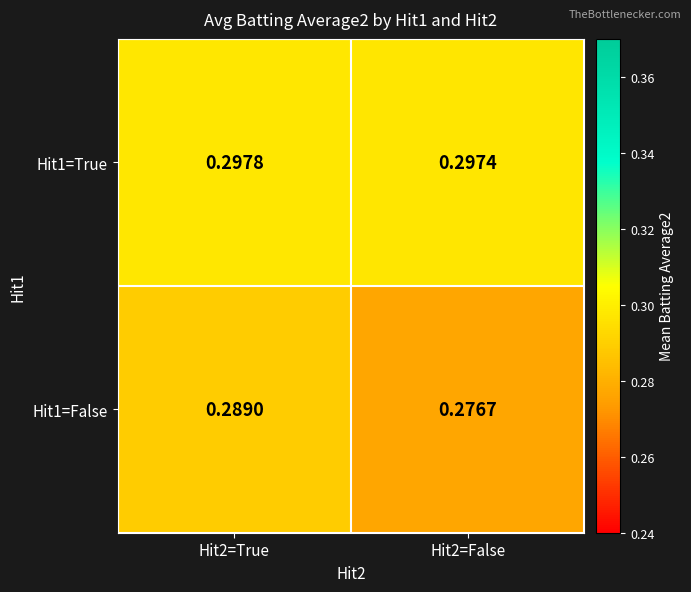

Which series has the widest spread of values?

Hit1=False